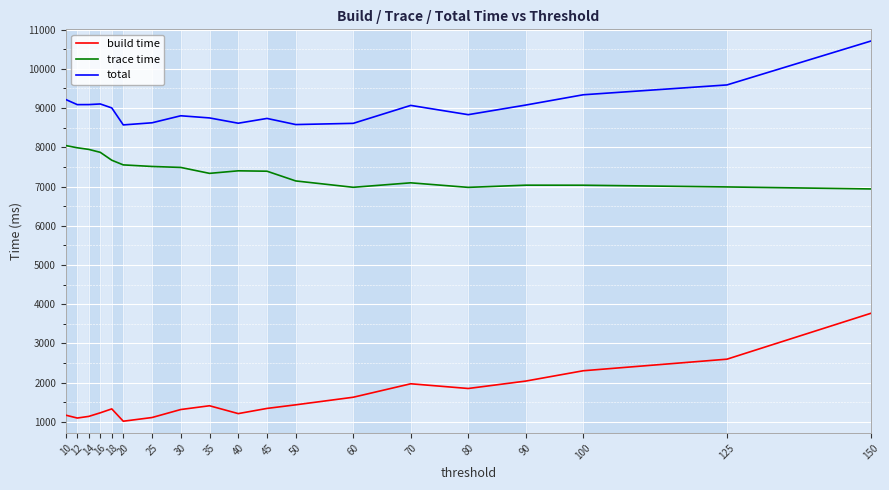

What is the maximum value shown in the chart?

10707